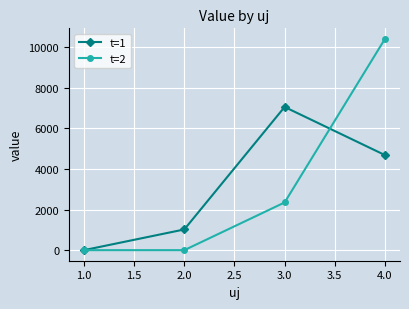

Which label corresponds to the largest value in the chart?

4.0